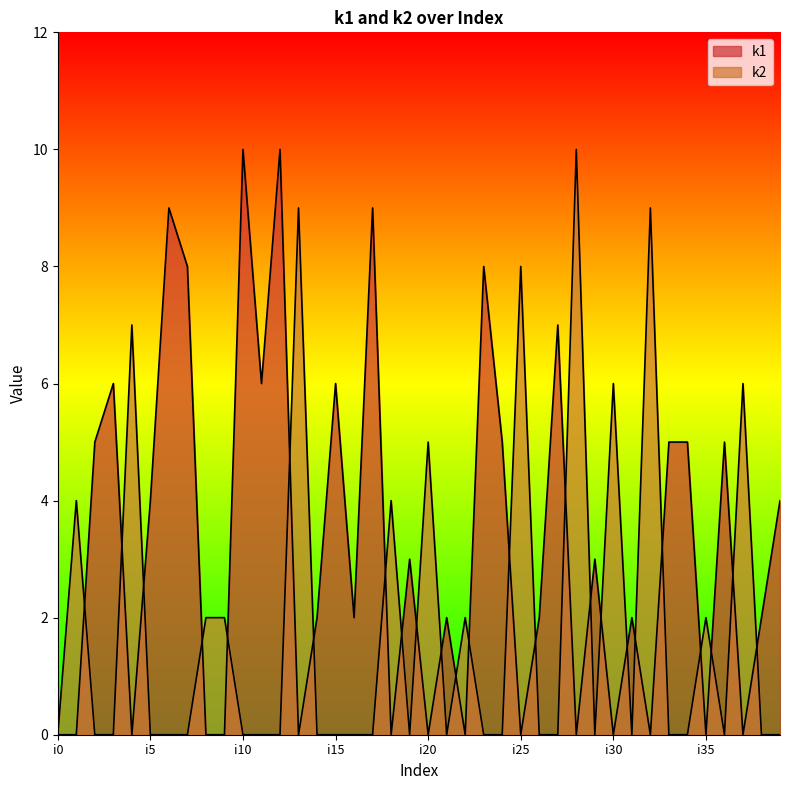

What is the sum of all k2 values?

76